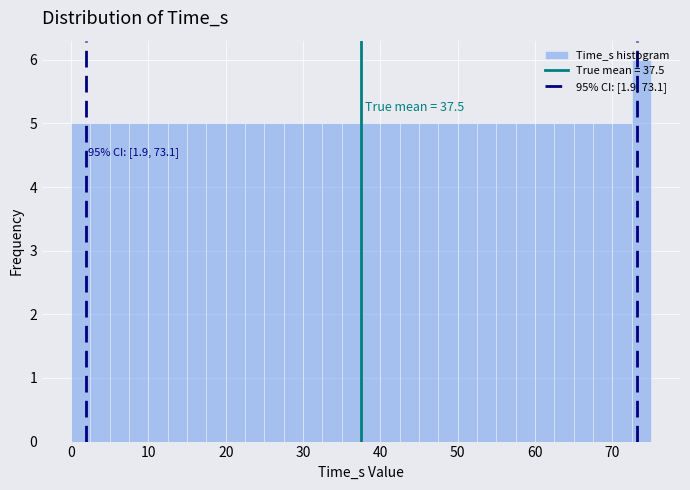

Around what value on the x-axis is the tallest bar? Give the approximate position of its centre, as read against the axis.

74